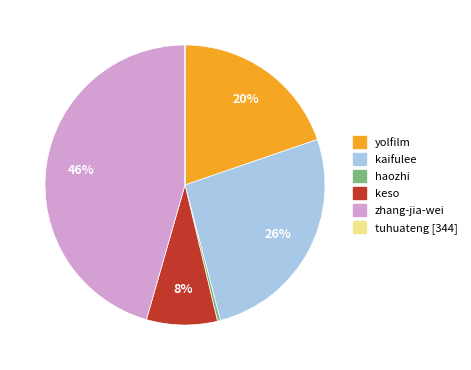

Which category has the biggest portion of the pie?

zhang-jia-wei